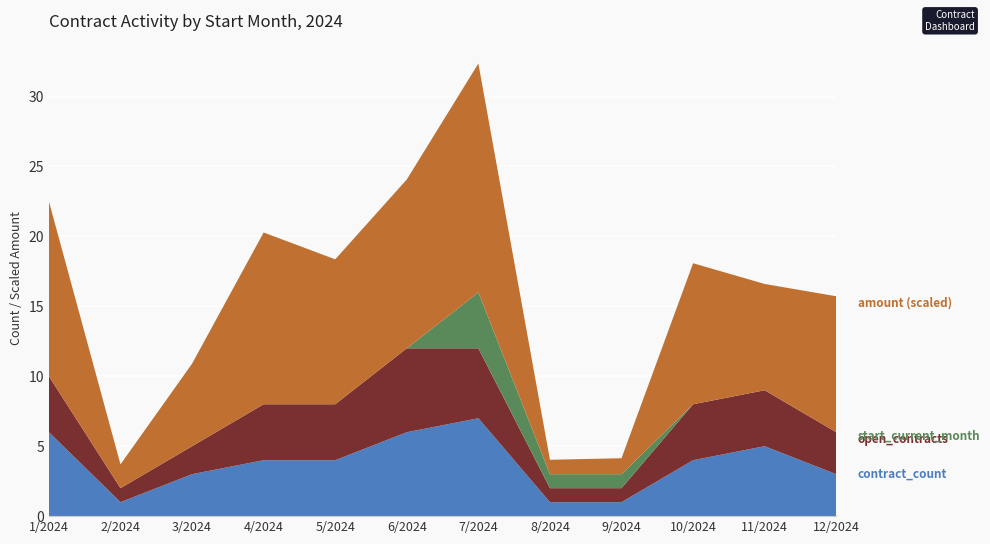

Reading right to left, extract all data points from this chart.

open_contracts: 12/2024=3.0	11/2024=4.0	10/2024=4.0	9/2024=1.0	8/2024=1.0	7/2024=5.0	6/2024=6.0	5/2024=4.0	4/2024=4.0	3/2024=2.0	2/2024=1.0	1/2024=4.0
start_current_month: 12/2024=0.0	11/2024=0.0	10/2024=0.0	9/2024=1.0	8/2024=1.0	7/2024=4.0	6/2024=0.0	5/2024=0.0	4/2024=0.0	3/2024=0.0	2/2024=0.0	1/2024=0.0
amount_100k: 12/2024=1.0	11/2024=0.8	10/2024=1.0	9/2024=0.1	8/2024=0.1	7/2024=1.6	6/2024=1.2	5/2024=1.0	4/2024=1.2	3/2024=0.6	2/2024=0.2	1/2024=1.2
contract_count: 12/2024=3.0	11/2024=5.0	10/2024=4.0	9/2024=1.0	8/2024=1.0	7/2024=7.0	6/2024=6.0	5/2024=4.0	4/2024=4.0	3/2024=3.0	2/2024=1.0	1/2024=6.0